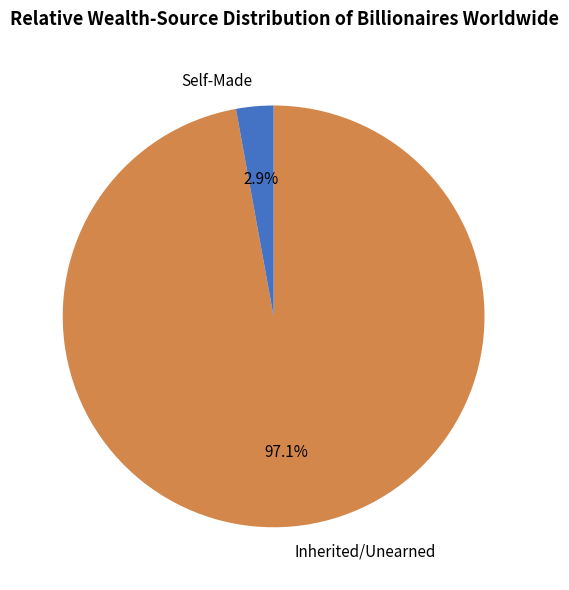

What portion of the pie excludes Self-Made?

97.1%